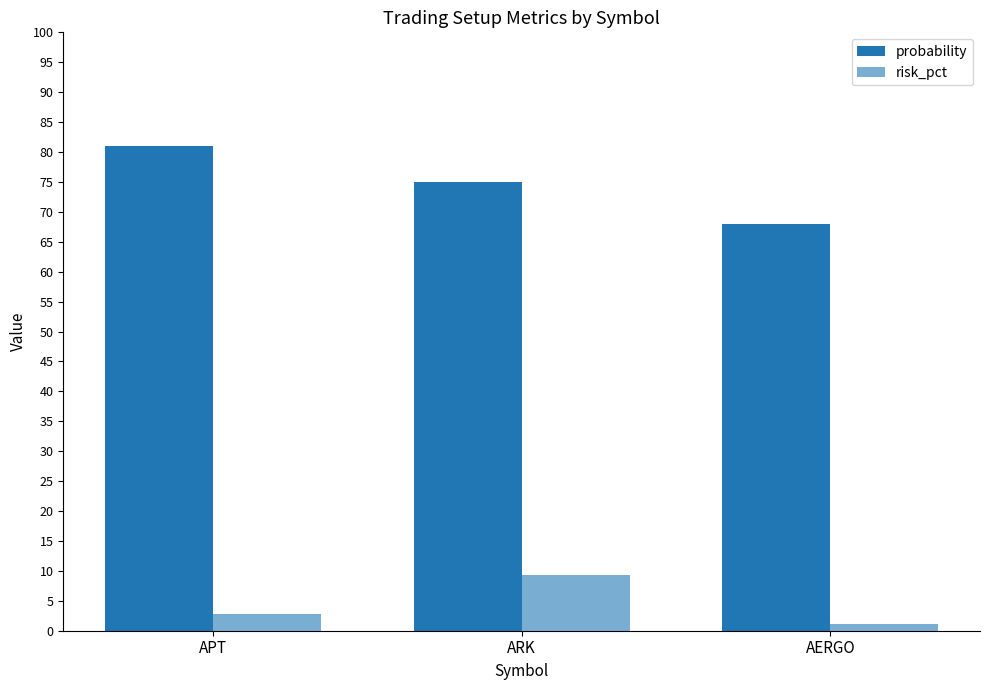

Which series has the widest spread of values?

probability